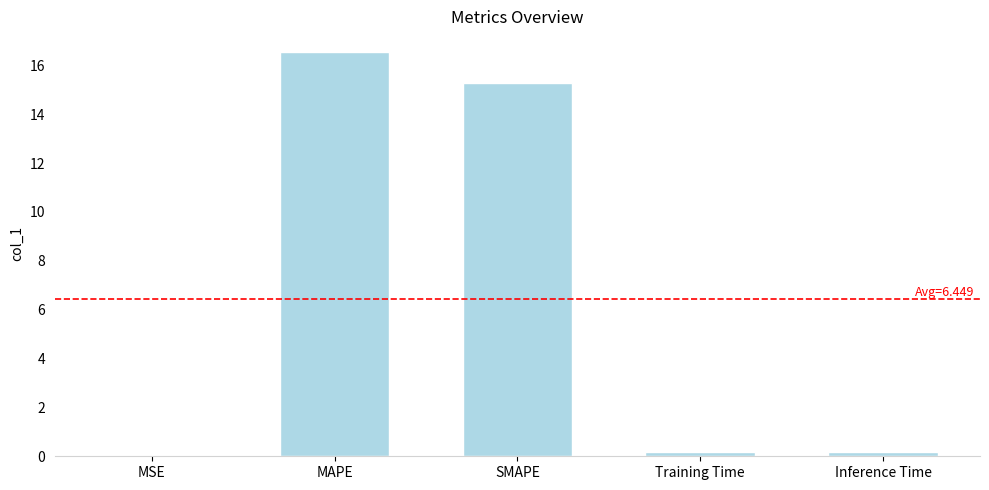

At which category does the chart reach its peak across all series?

MAPE